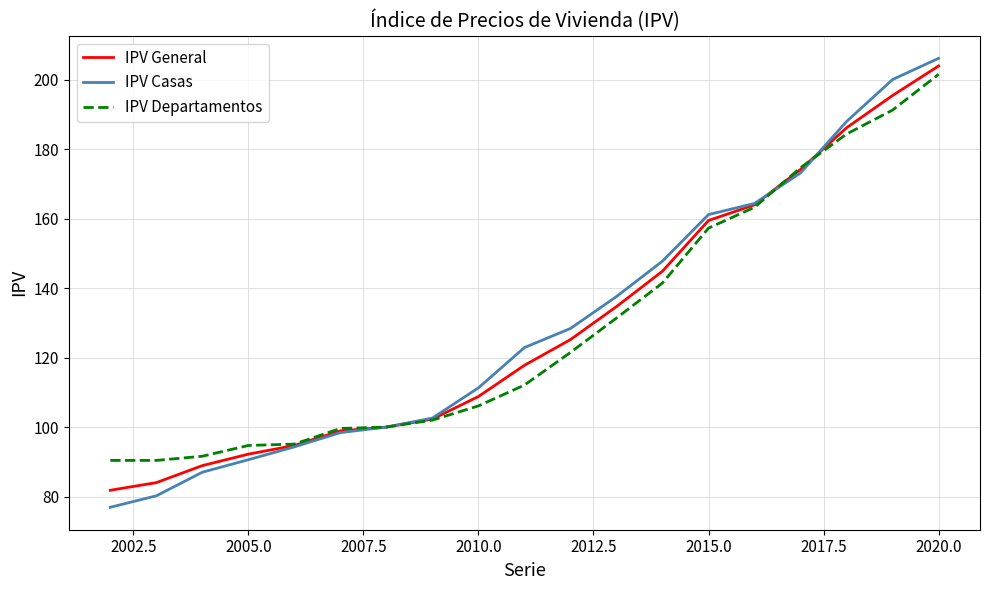

What is the maximum value shown in the chart?

206.2